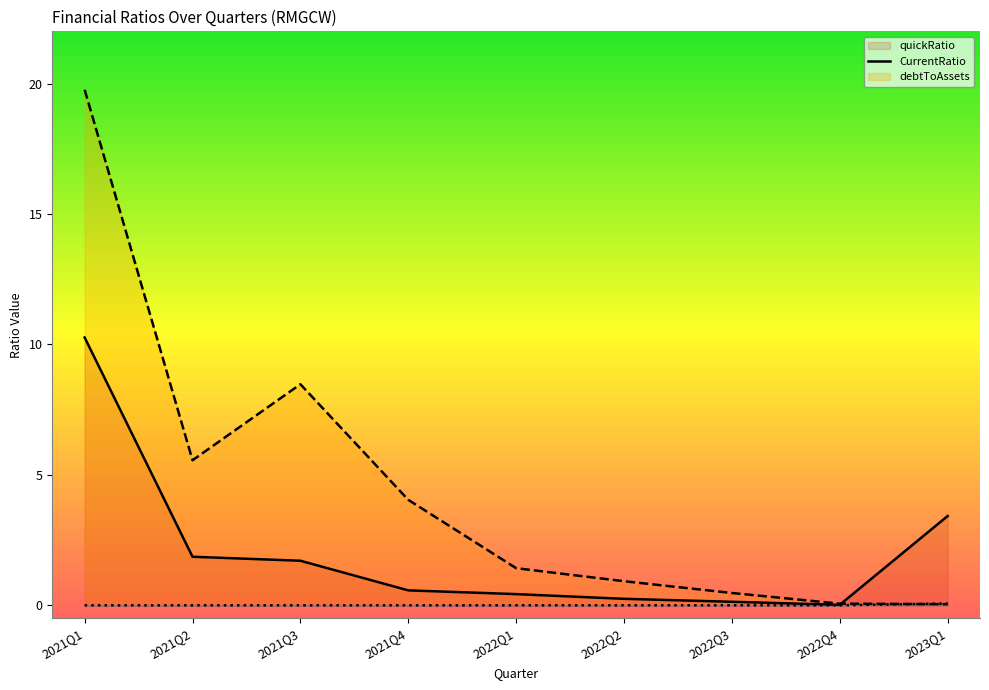

Where is debtToAssets nearest to the value 0?

2021Q1